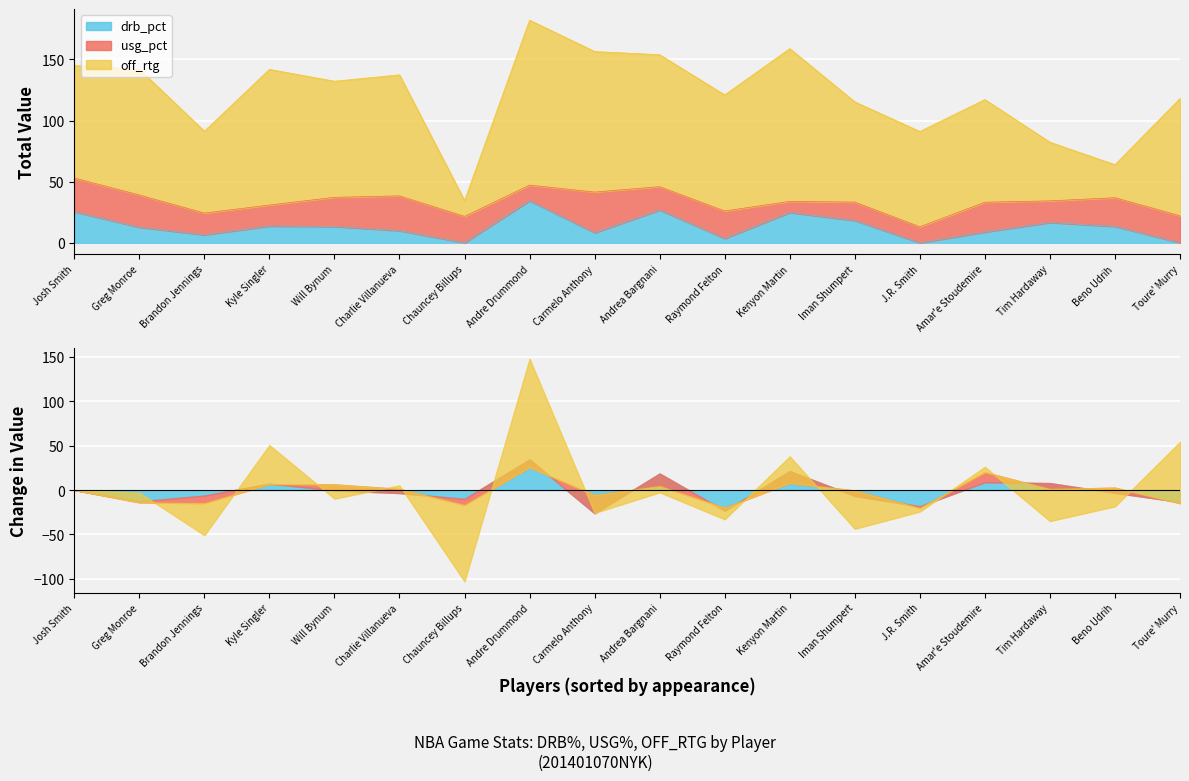

Between Josh Smith and Andrea Bargnani, which series saw the biggest shift?

off_rtg